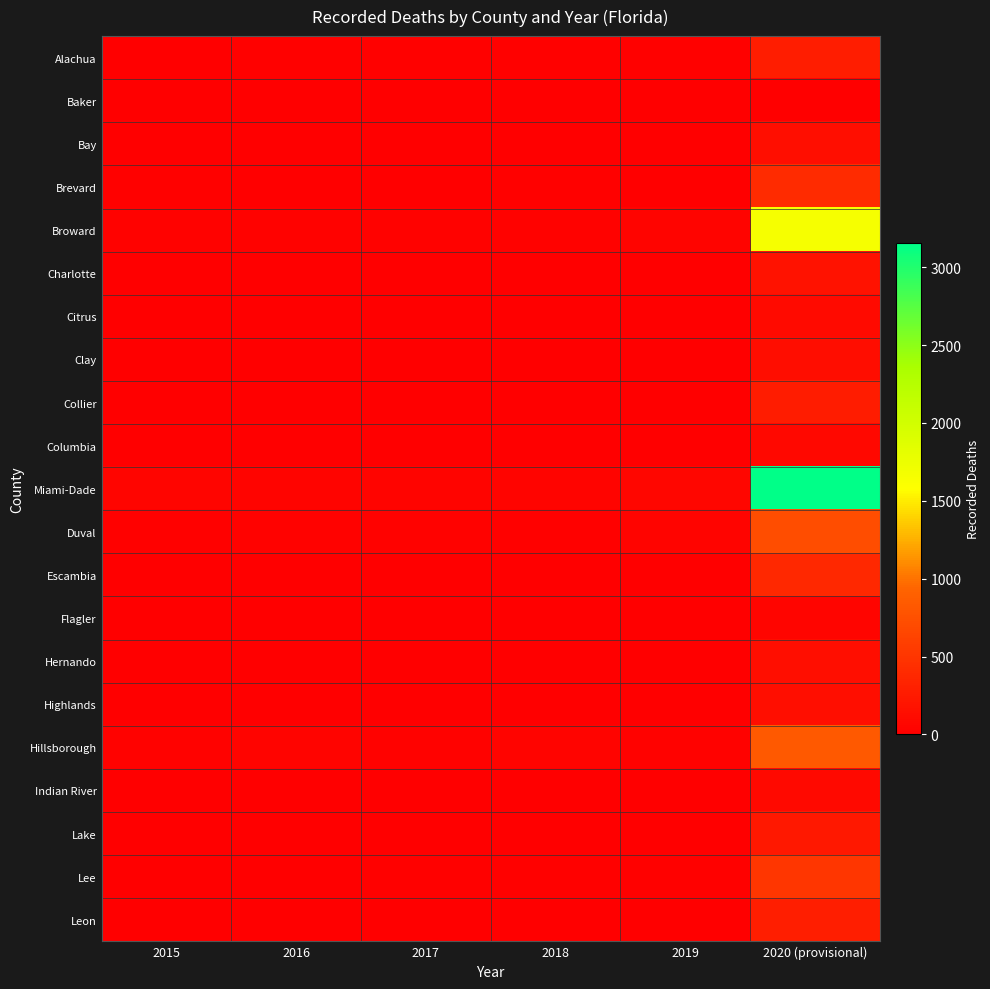

At which category does the chart reach its minimum across all series?

2015